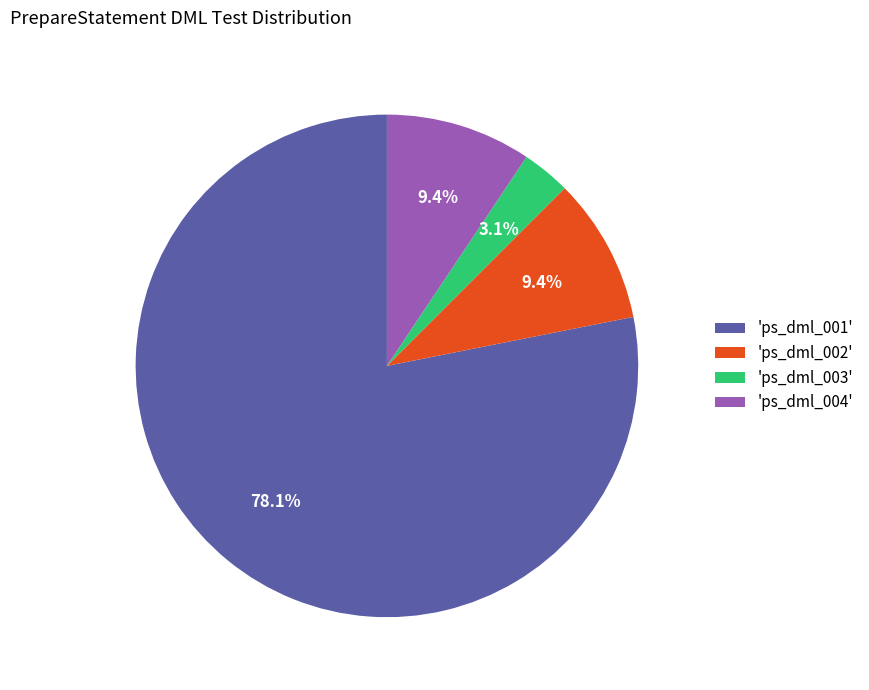

Is the sum of 'ps_dml_003' and 'ps_dml_002' greater than half?

No